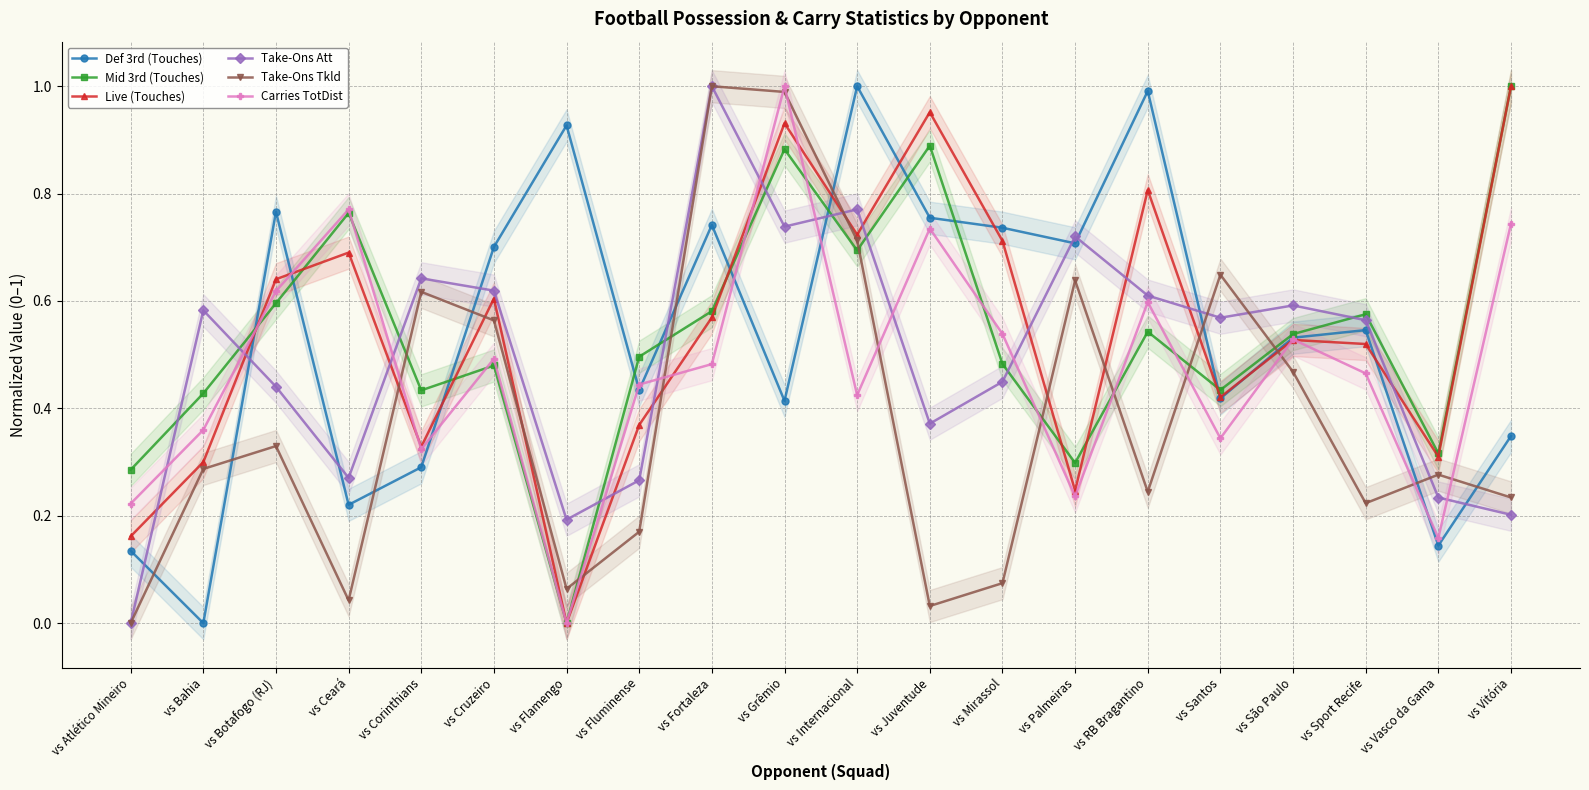

How many data points in Def 3rd (Touches) are above 0?

19